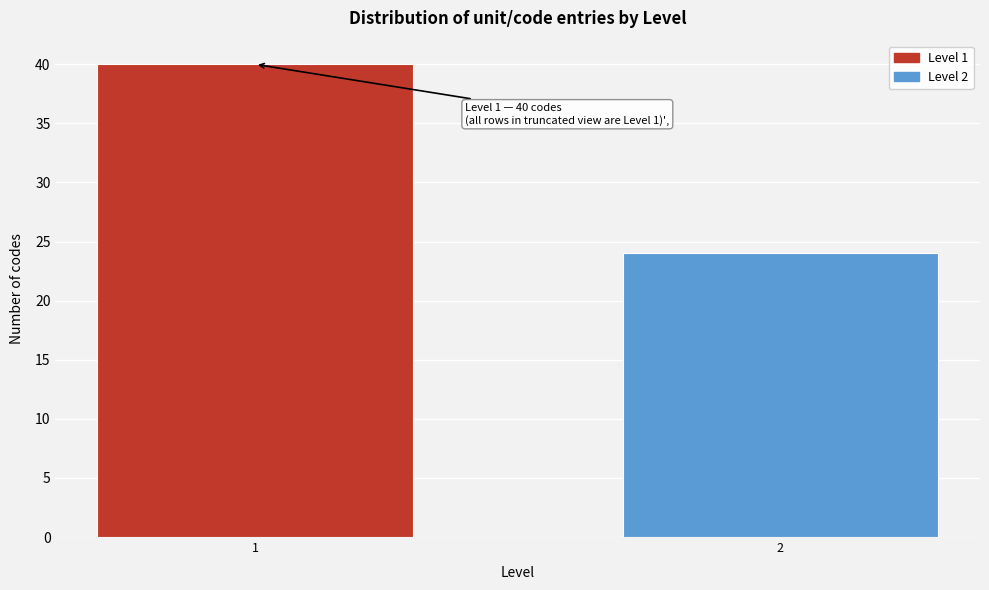

Reading left to right, list all the values displayed in this chart.

40	24